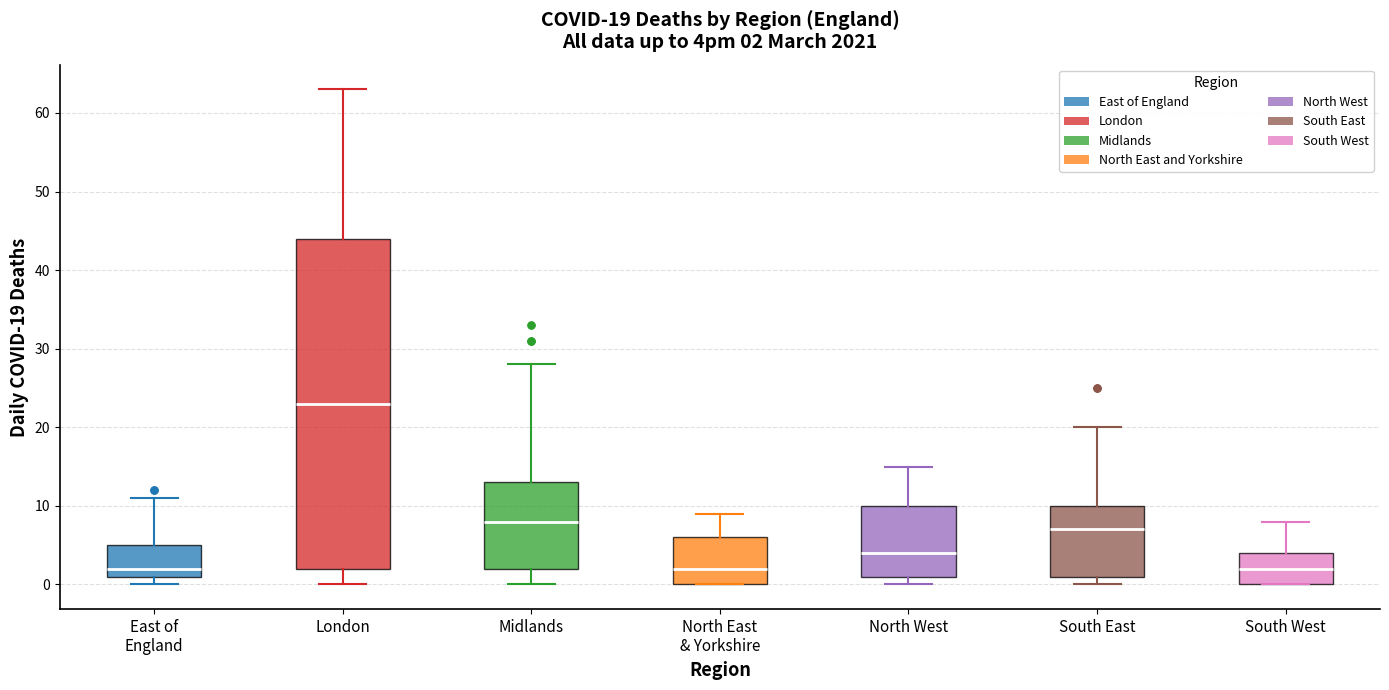

Which box is the tallest, from its lower edge to its upper edge?

London